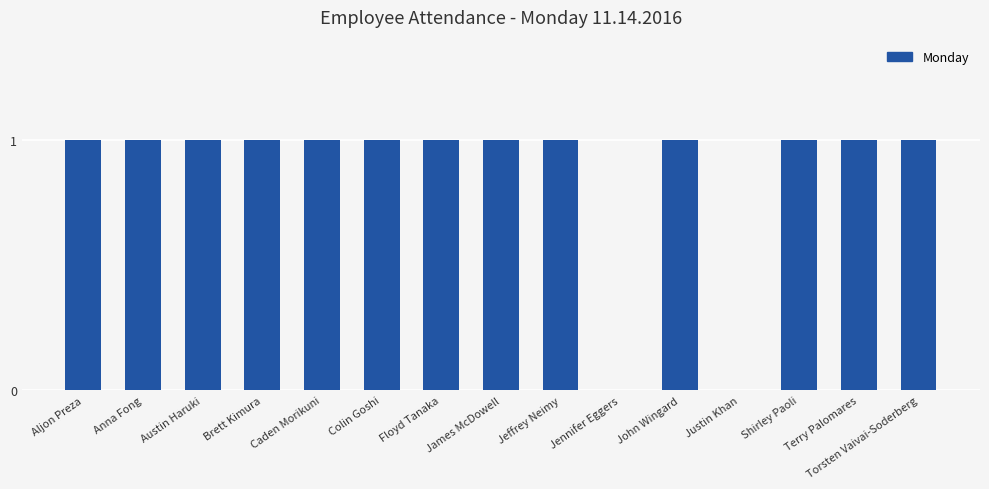

What is the ratio of the value at Torsten Vaivai-Soderberg to the value at Anna Fong?

1.0